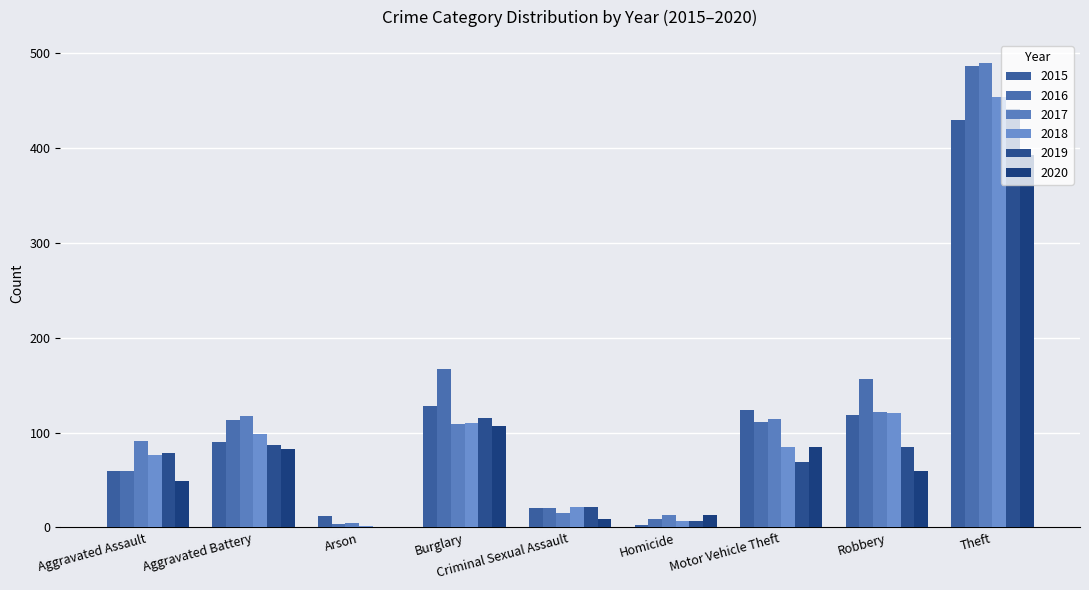

True or false: 2017 has a value of 209 at Theft.

False